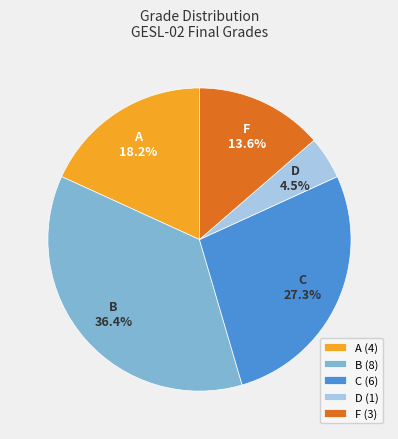

To the nearest percent, what is the average slice percentage?

20%